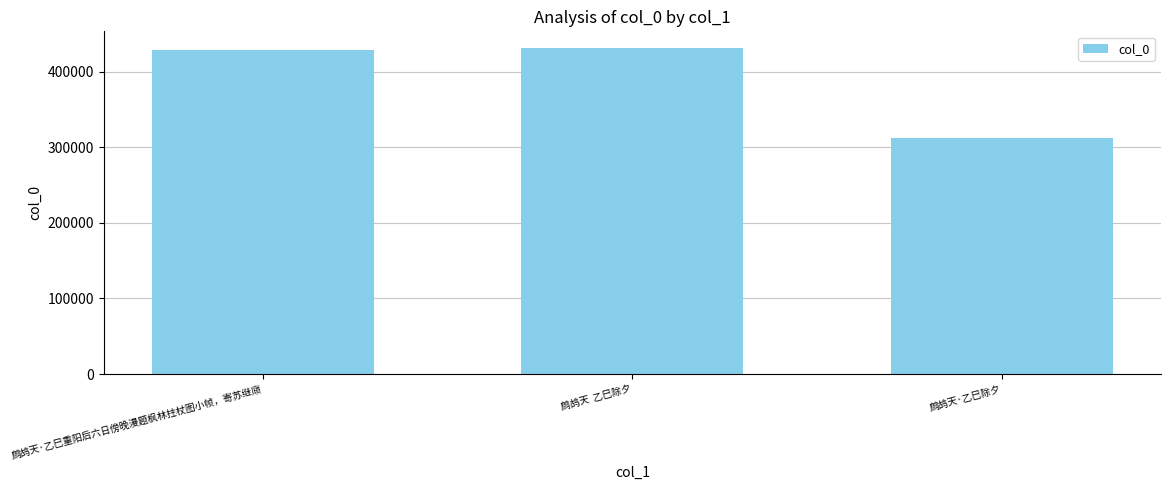

What is the minimum value shown in the chart?

311573